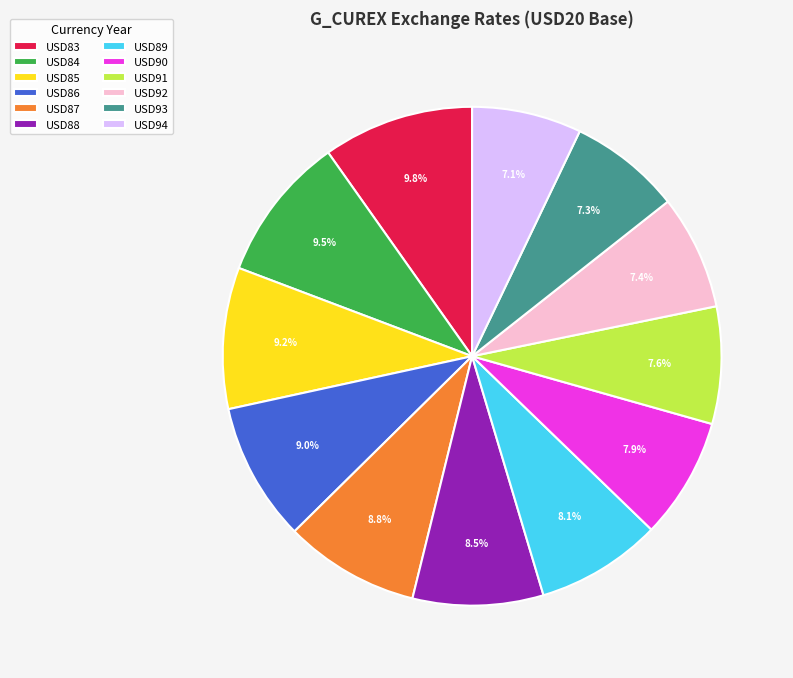

What is the ratio of the value at USD90 to the value at USD86?

0.9